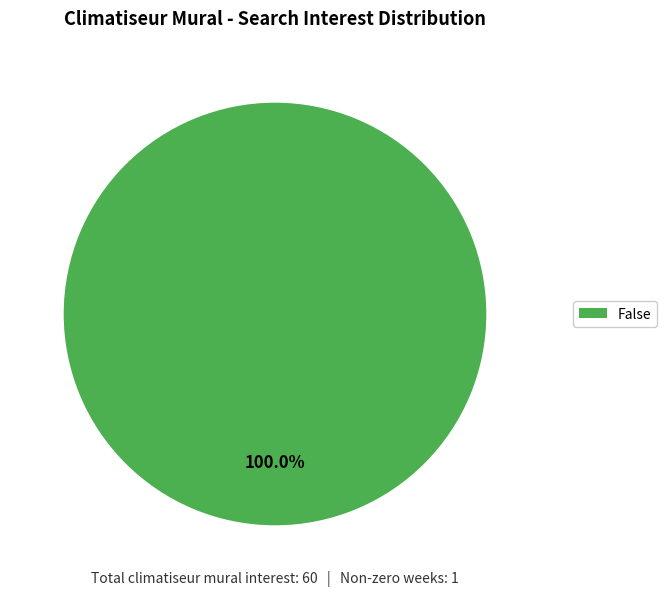

Is there any slice that represents more than half of the pie?

Yes